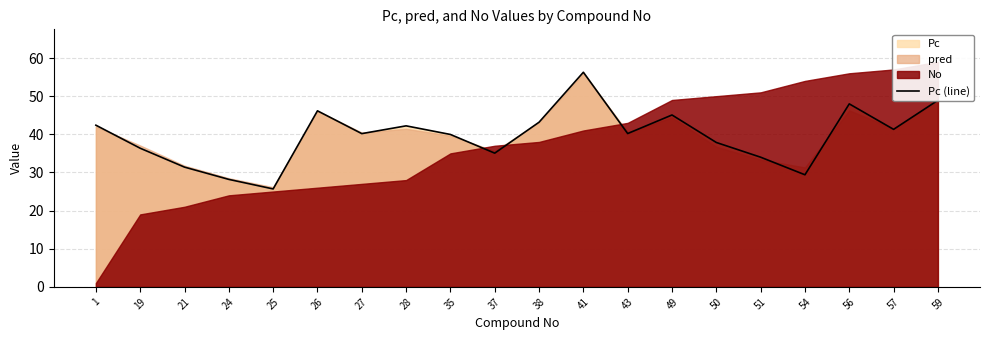

How many interior local peaks (higher than both neighbors) does the data have?

5